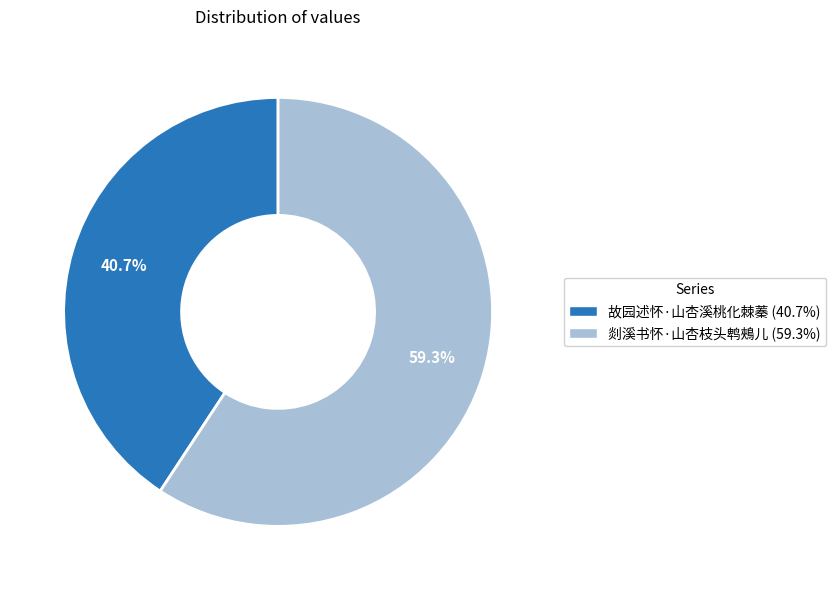

What is the ratio of the value at 故园述怀·山杏溪桃化棘蓁 to the value at 剡溪书怀·山杏枝头鹎鵊儿?

0.7